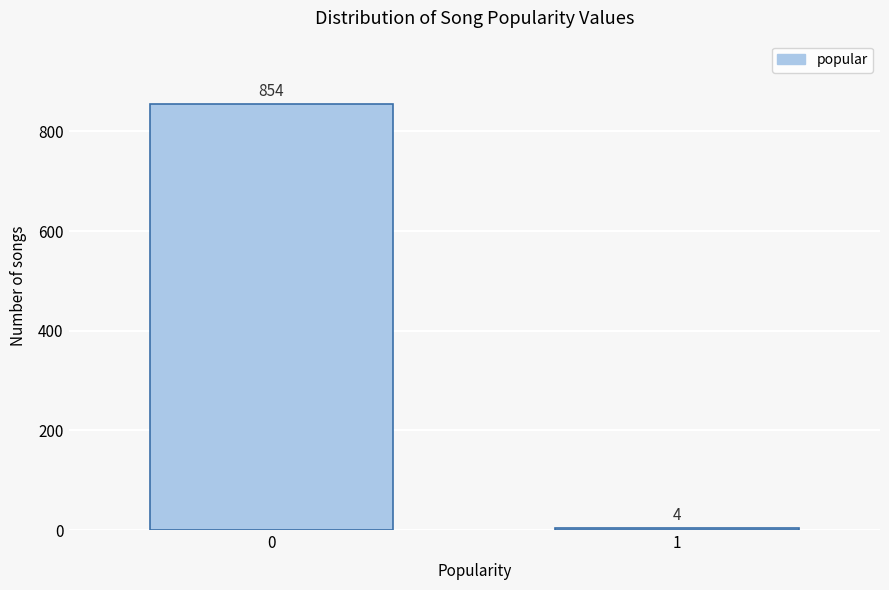

Reading left to right, list all the values displayed in this chart.

854	4